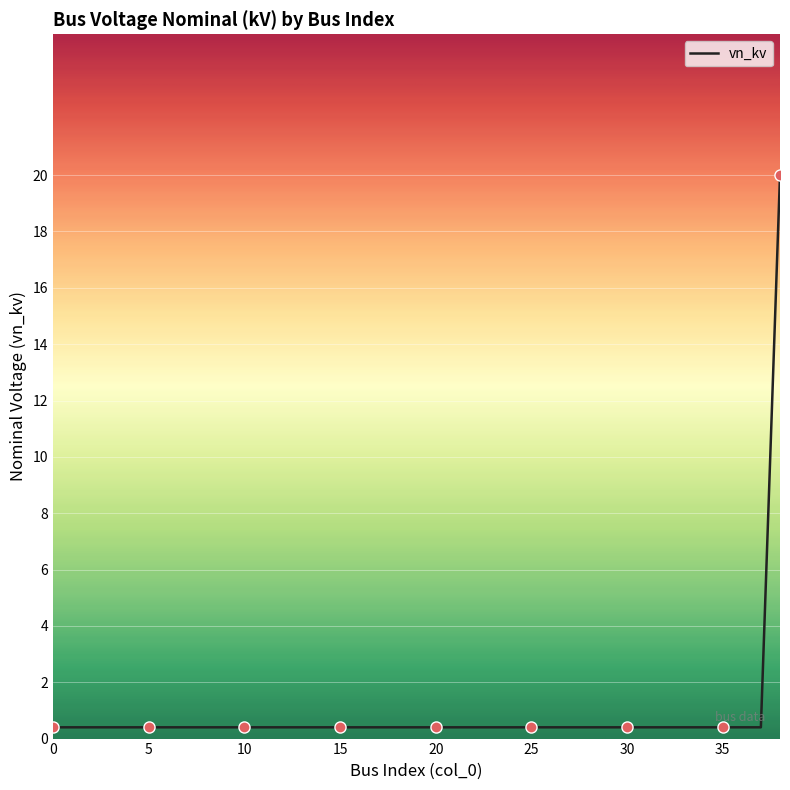

What is the difference between the maximum and minimum values?

19.6